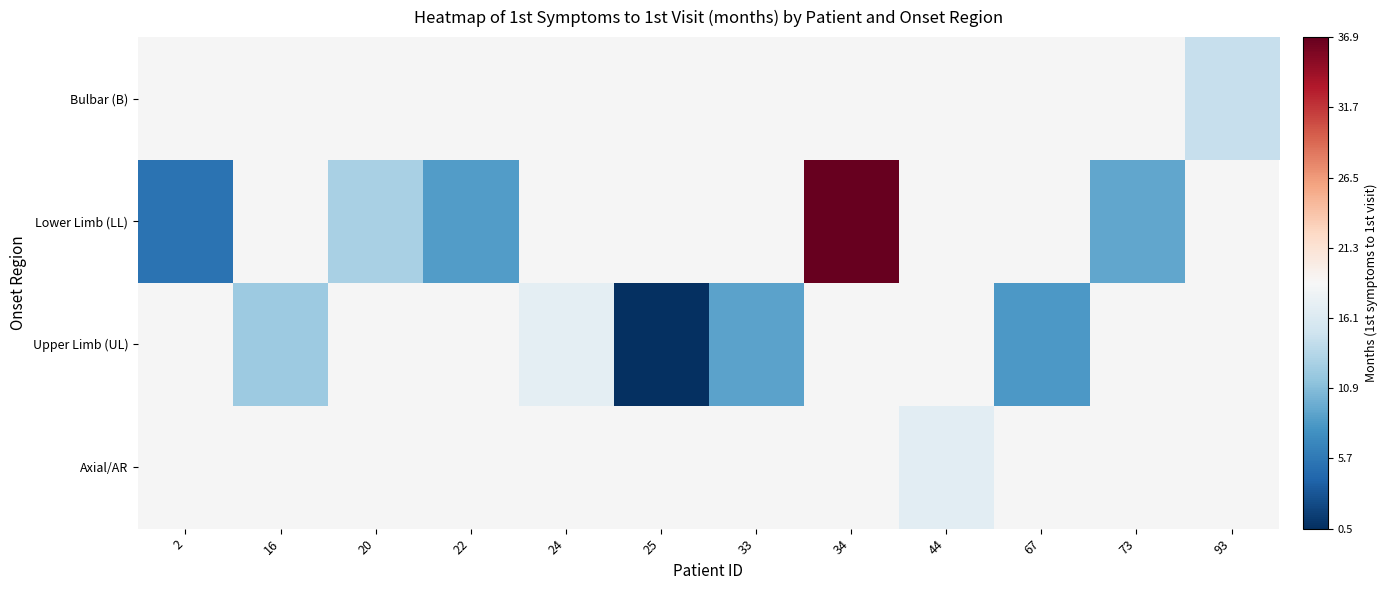

How many values in Axial/AR are above zero?

1